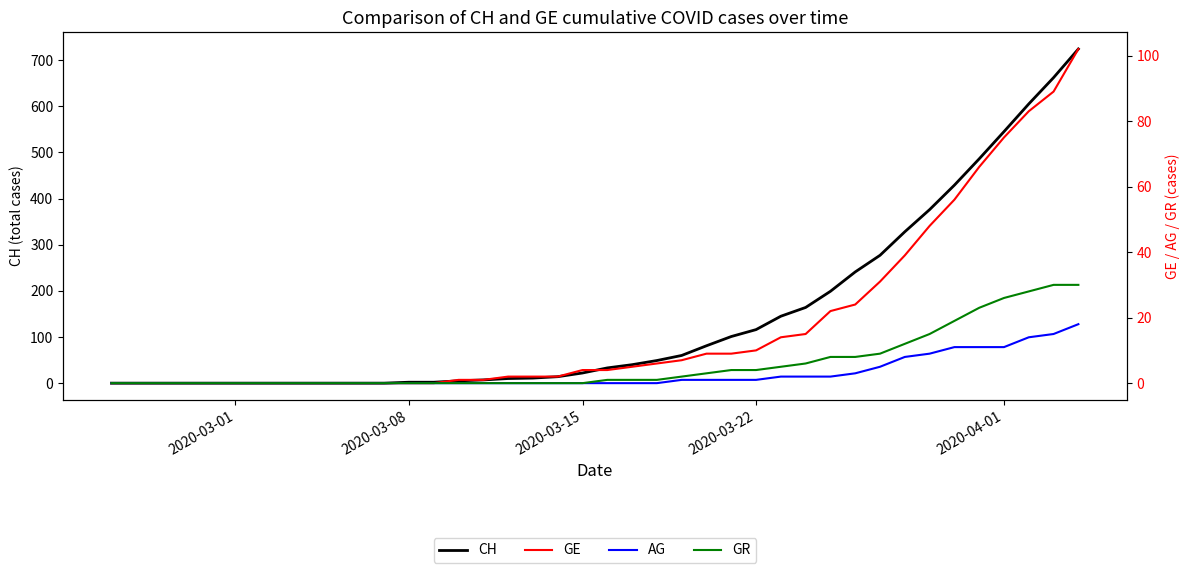

Which series has the largest total across all categories?

CH